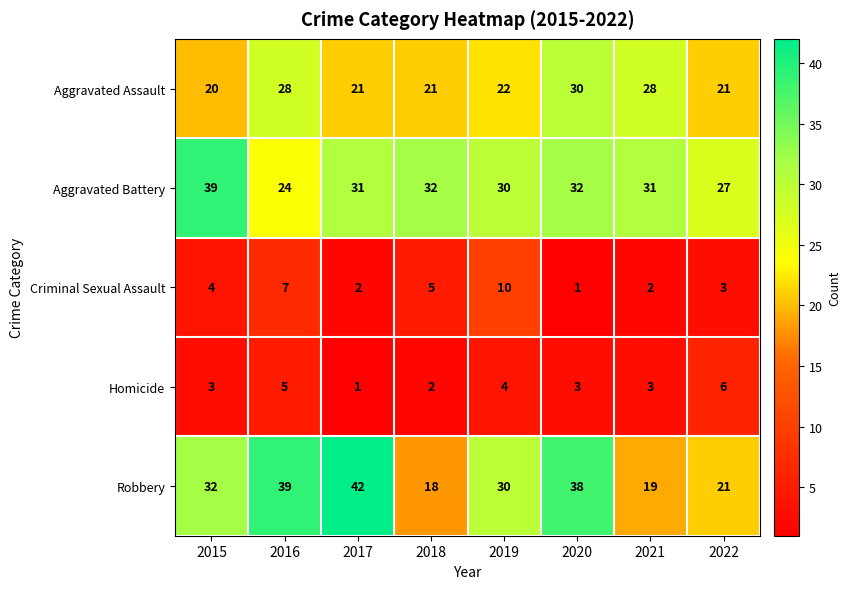

The Aggravated Assault series shows 30 at 2020. True or false?

True